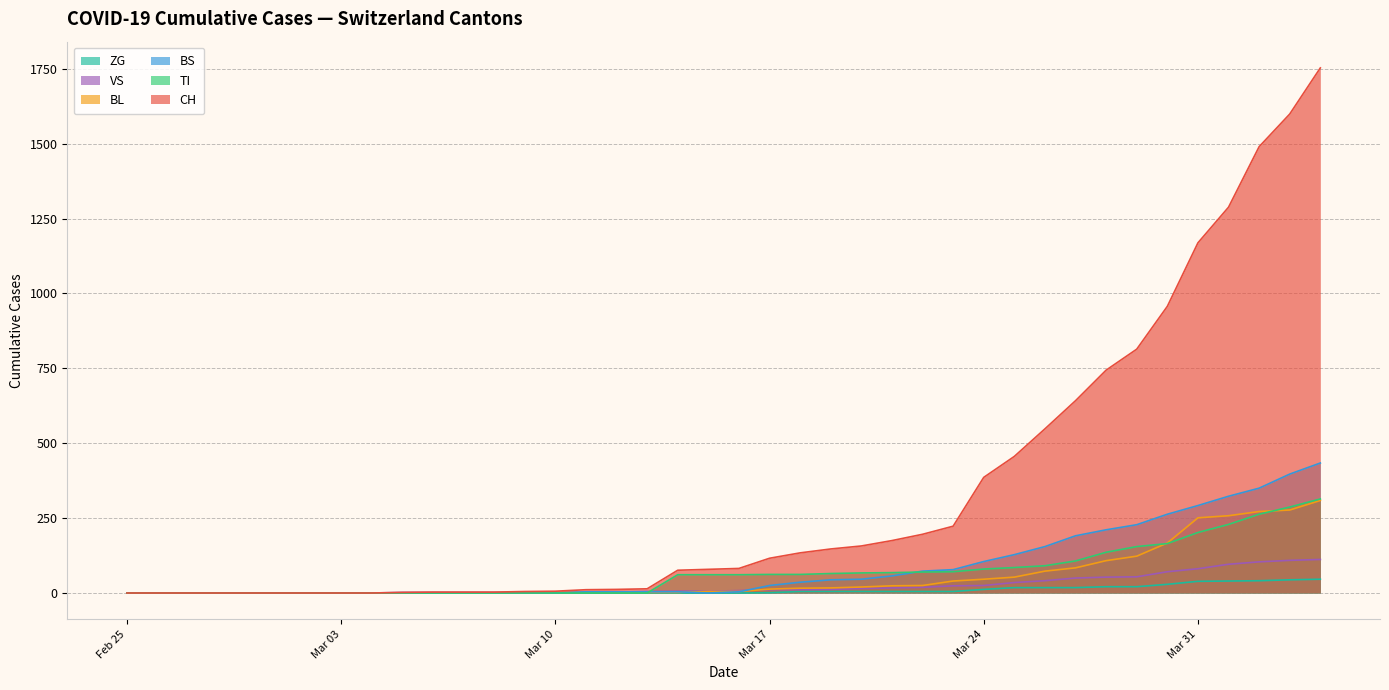

At how many categories does at least one series exceed 1004?

5